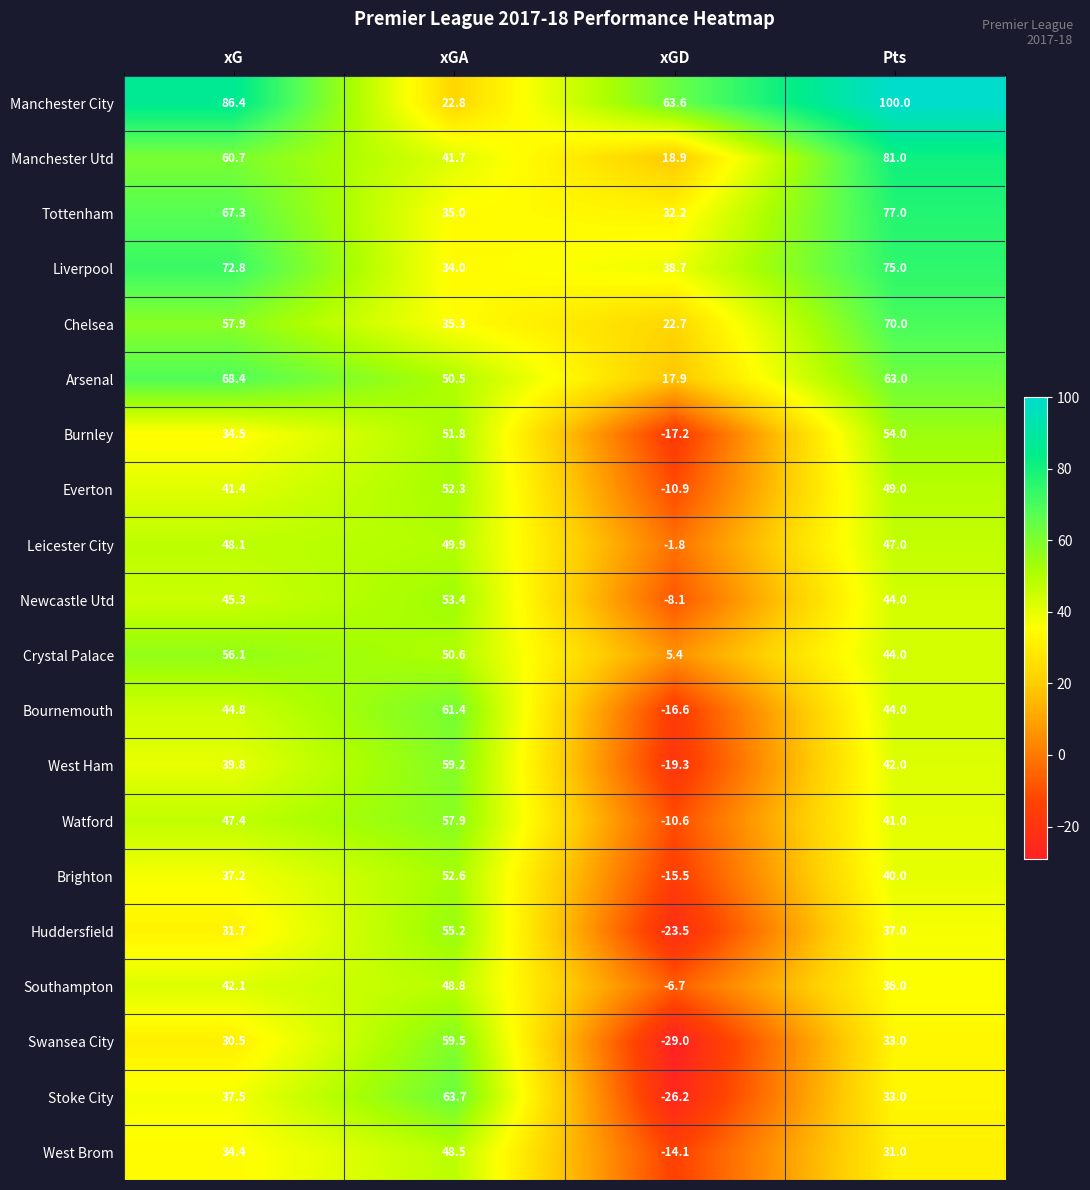

At which category is the sum across all series the highest?

Pts